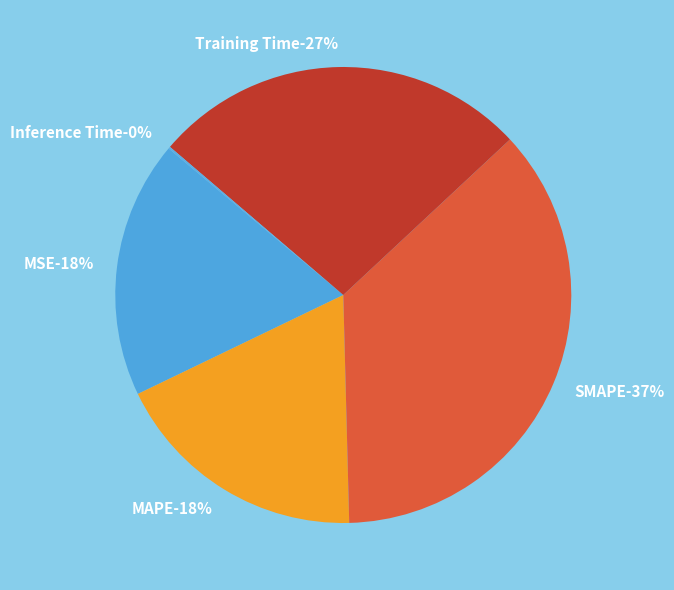

Between SMAPE and Inference Time, which is larger?

SMAPE